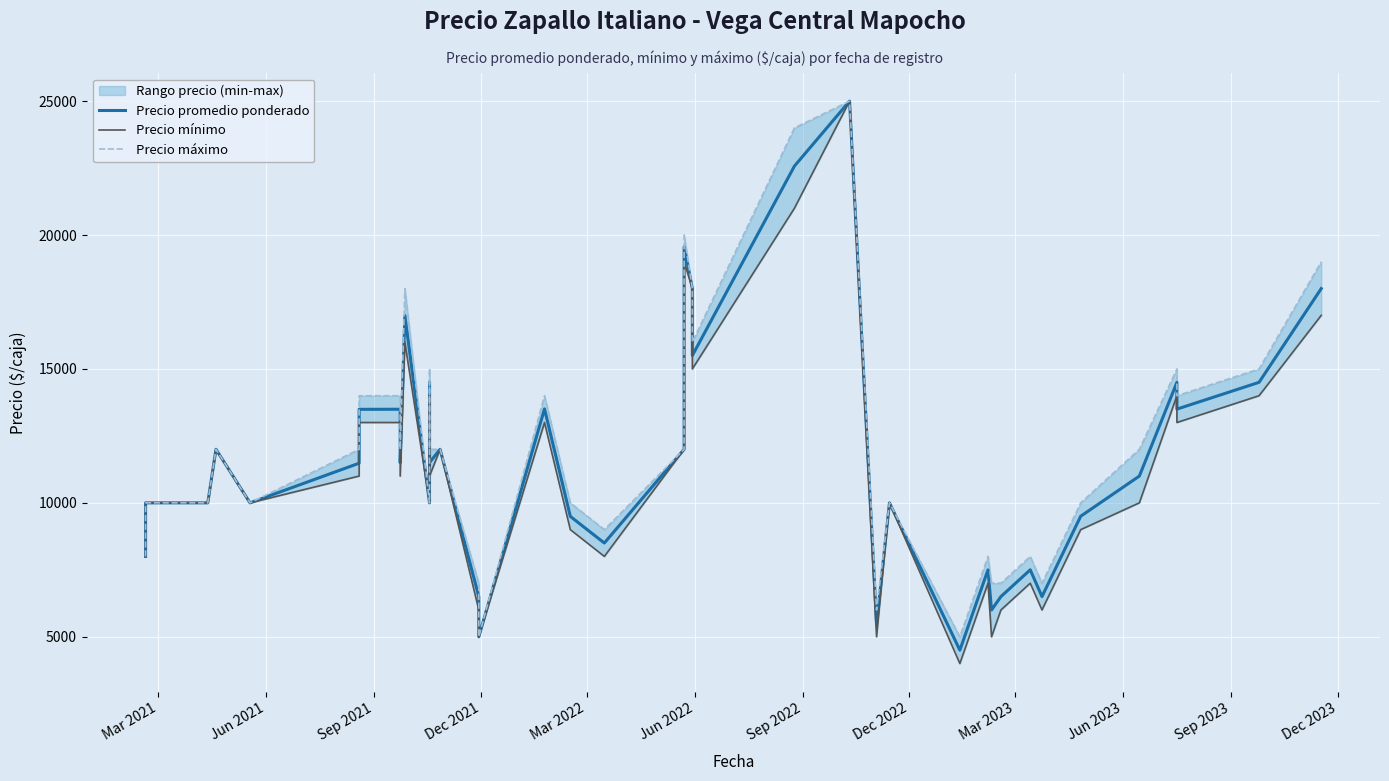

What is the value of the Precio máximo point at the 34th from the left?

7000